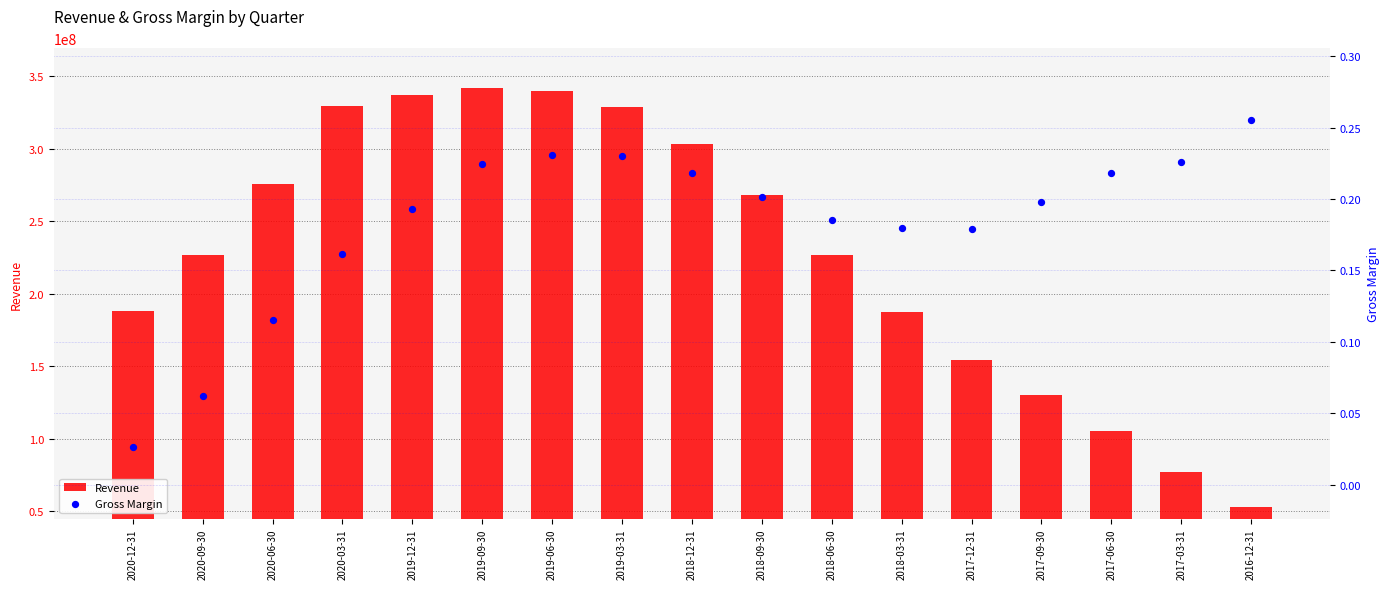

What are all the series names shown in the legend?

Revenue, Gross Margin